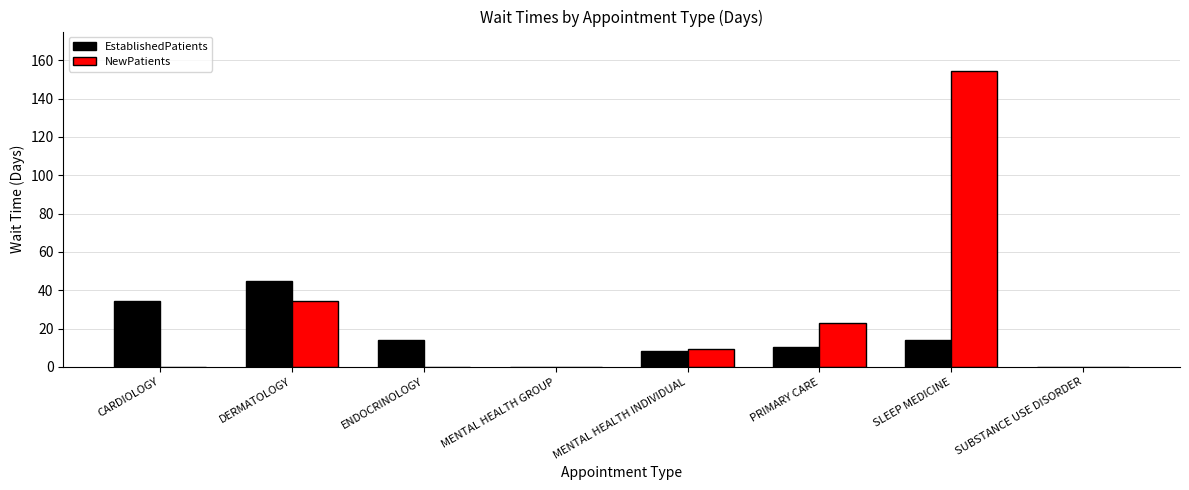

What is the sum of the EstablishedPatients values at ENDOCRINOLOGY and SLEEP MEDICINE?

27.8